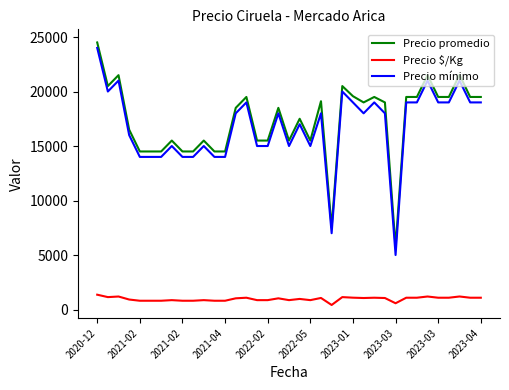

True or false: Precio $/Kg and Precio mínimo cross at least once.

False